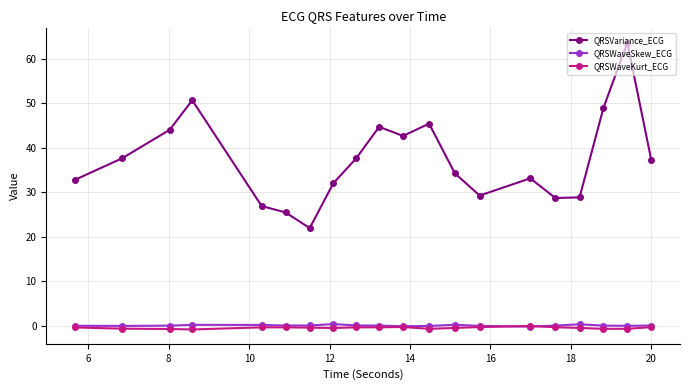

Which series has the largest total across all categories?

QRSVariance_ECG